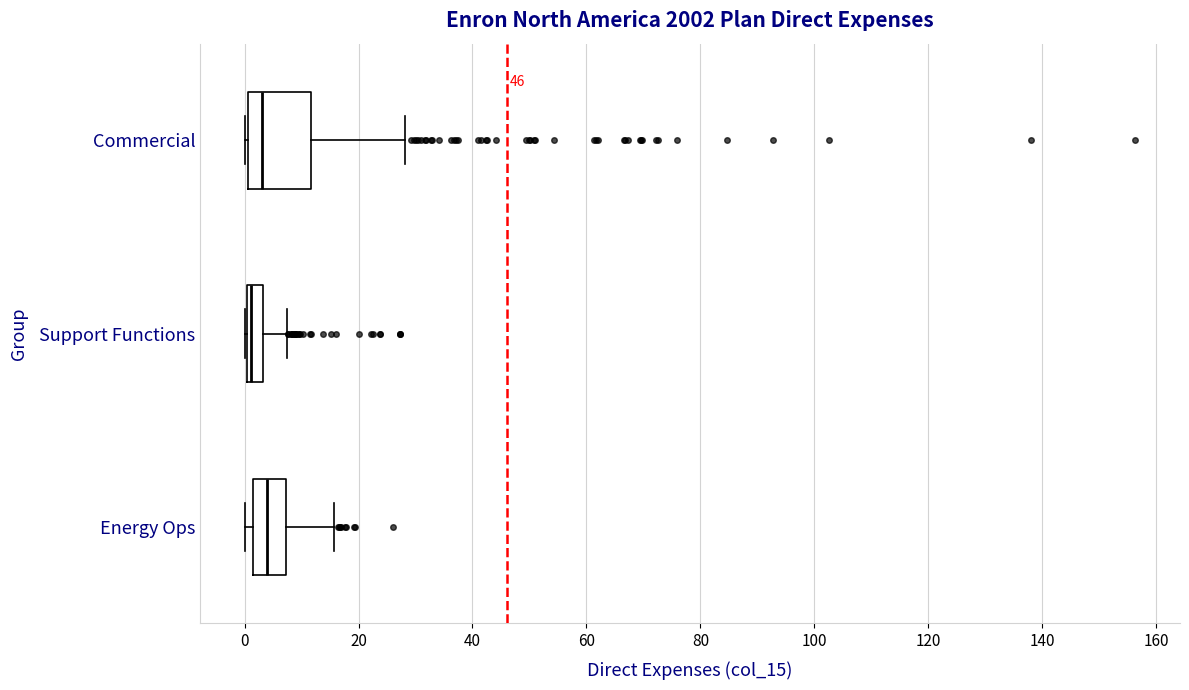

Comparing the boxes themselves (not the whiskers), which one is the widest?

Commercial